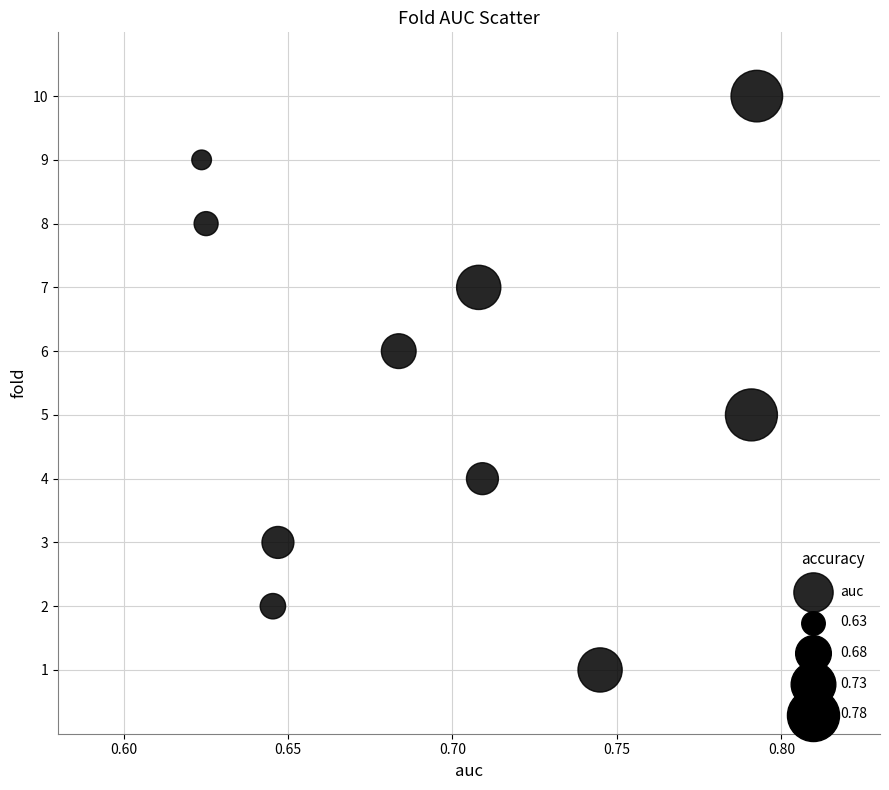

What is the average Y value?

6